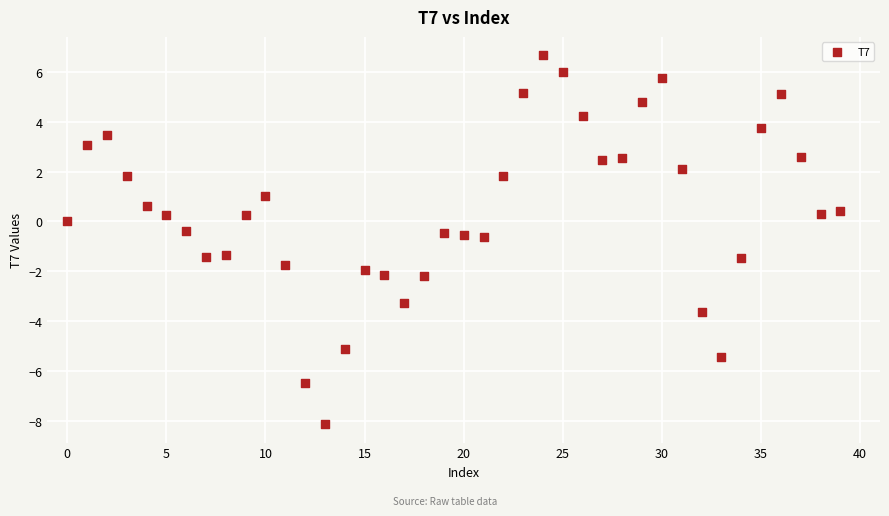

What is the range of Y values (max minus min)?

14.8